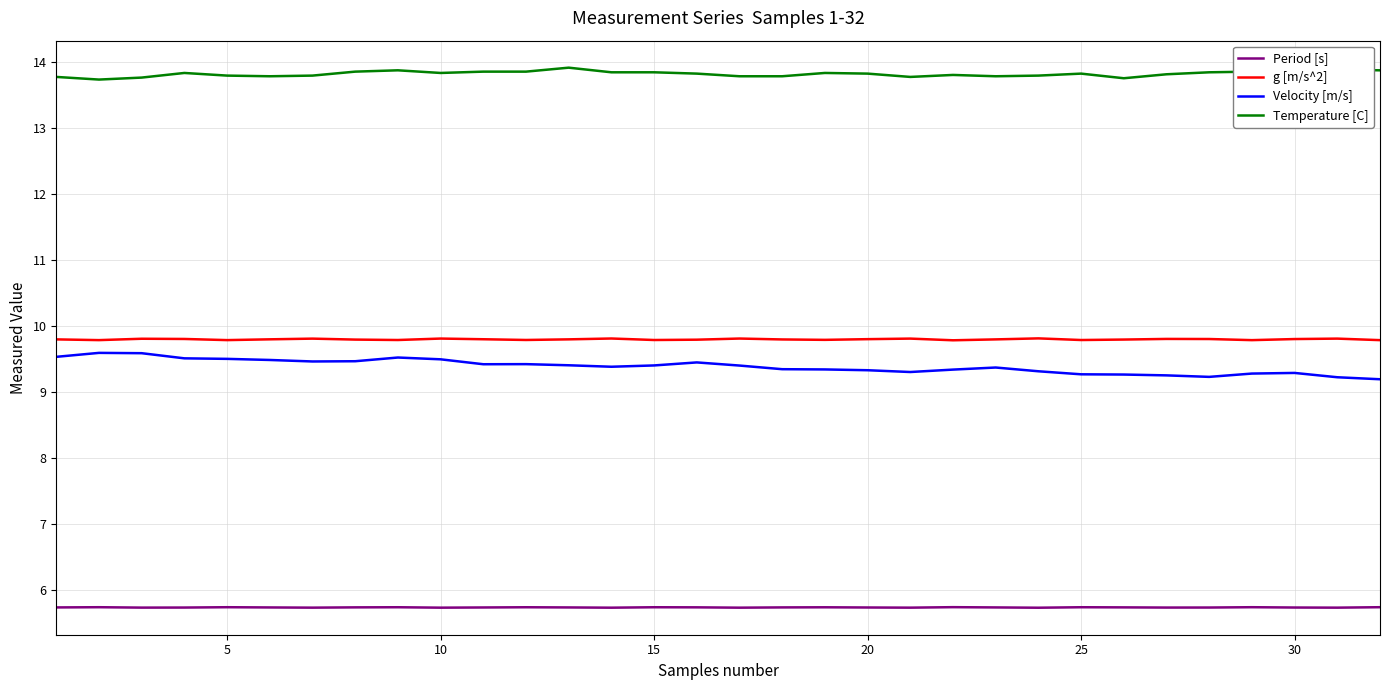

At how many categories does at least one series exceed 13?

32